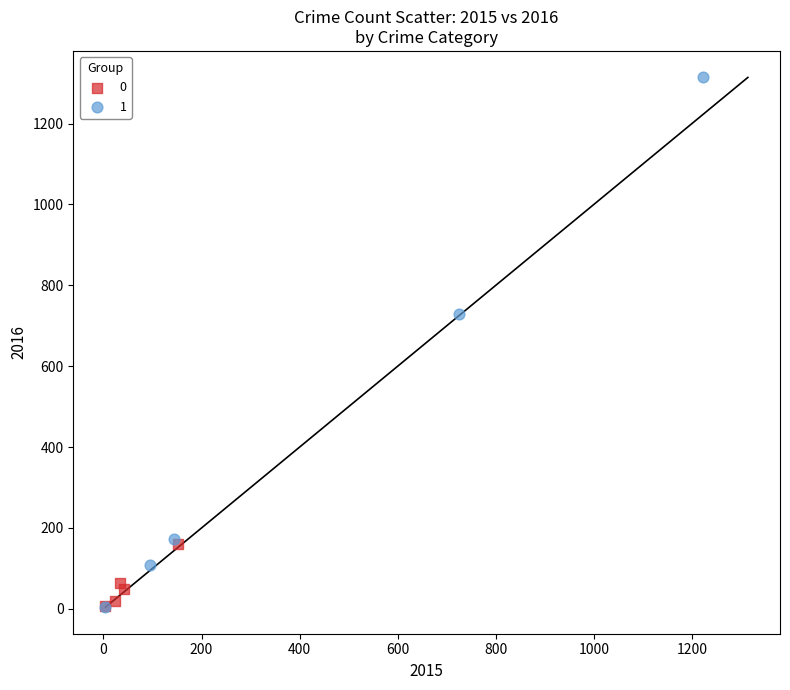

Which series contains the highest Y value?

1